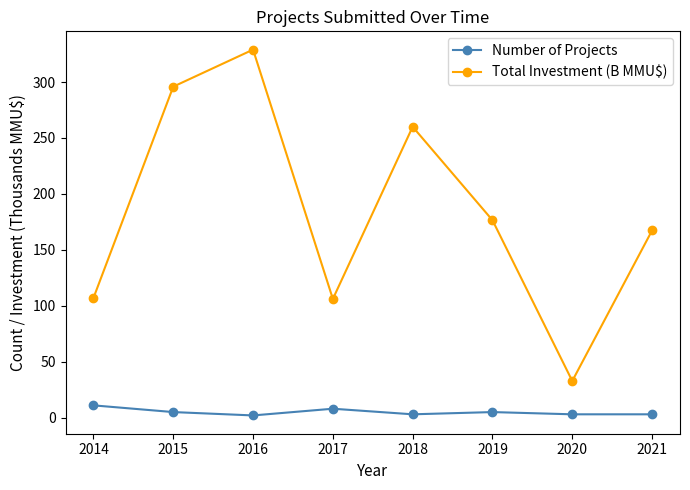

Read the Total Investment (B MMU$) value at 2017.

106.1